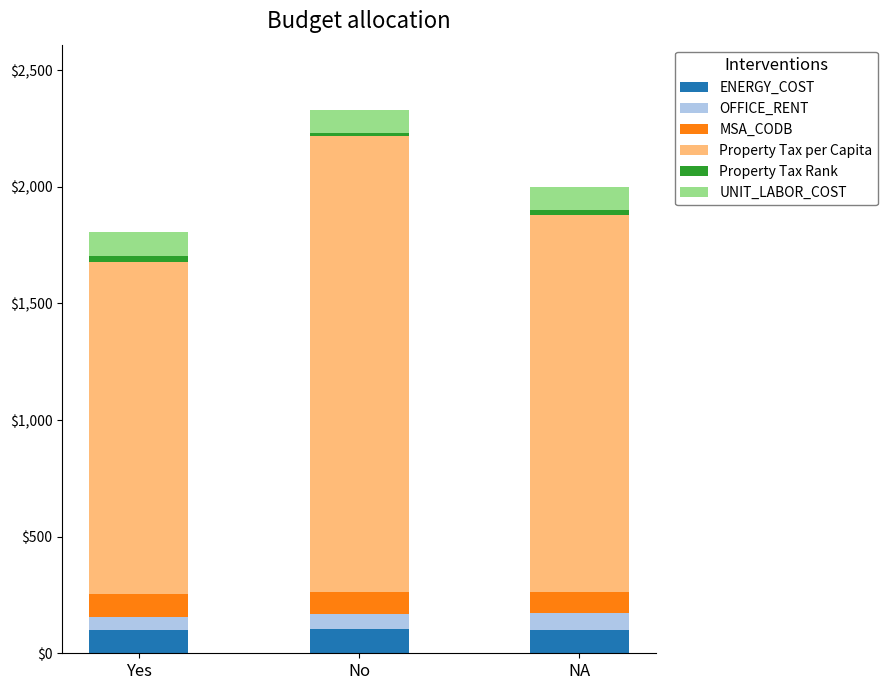

Is it true that ENERGY_COST equals 104.5 at No?

True